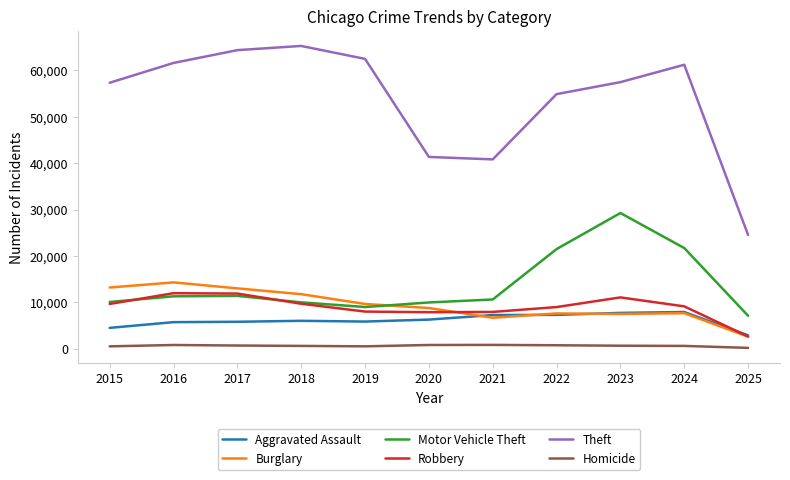

The value of Motor Vehicle Theft at 2015 is 16748. True or false?

False